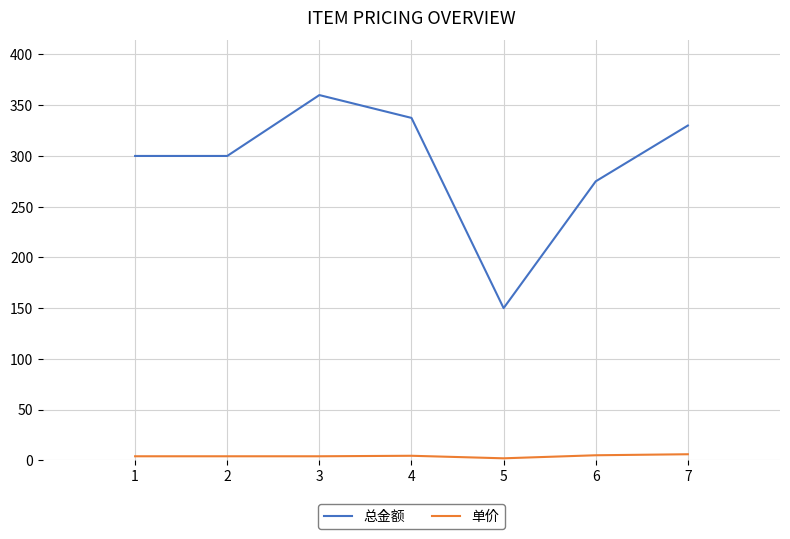

How many lines are shown in the chart?

2